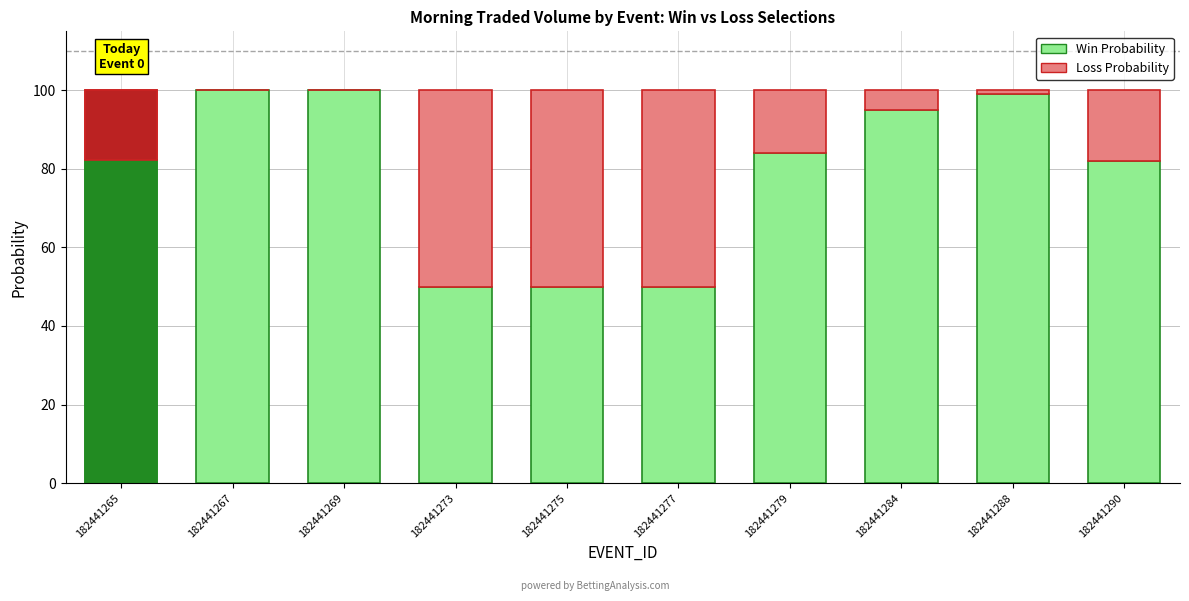

List the series in order of their overall mean, lowest first.

Loss Probability, Win Probability